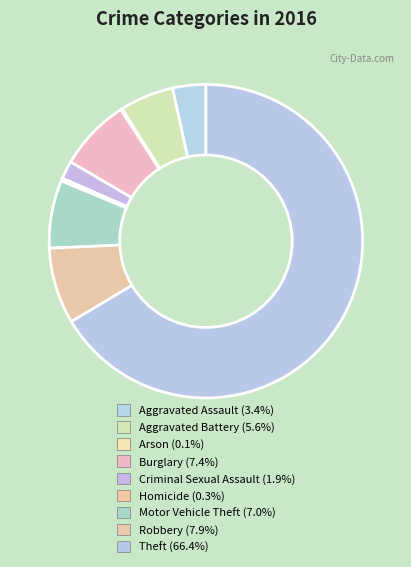

To the nearest percent, what is the average slice percentage?

11%